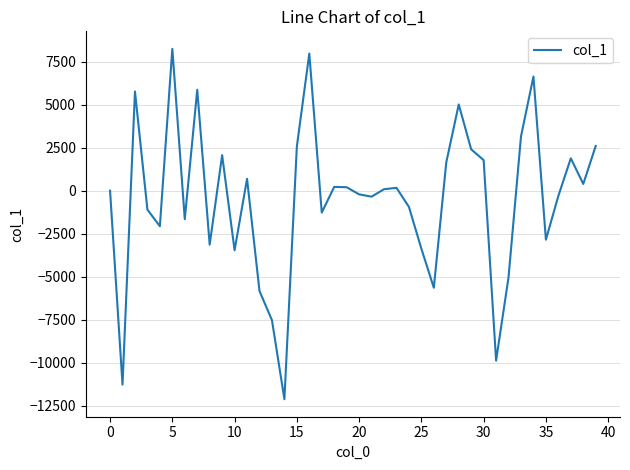

What is the smallest value displayed?

-12110.5